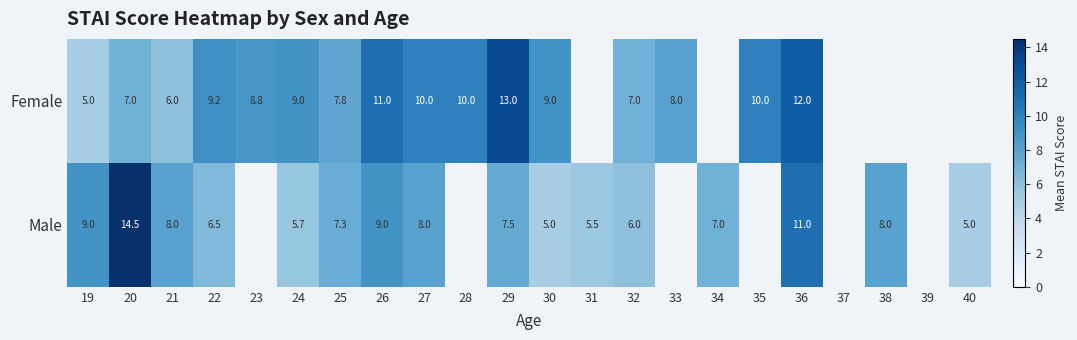

Rank the series at 22 from highest to lowest value.

Female, Male